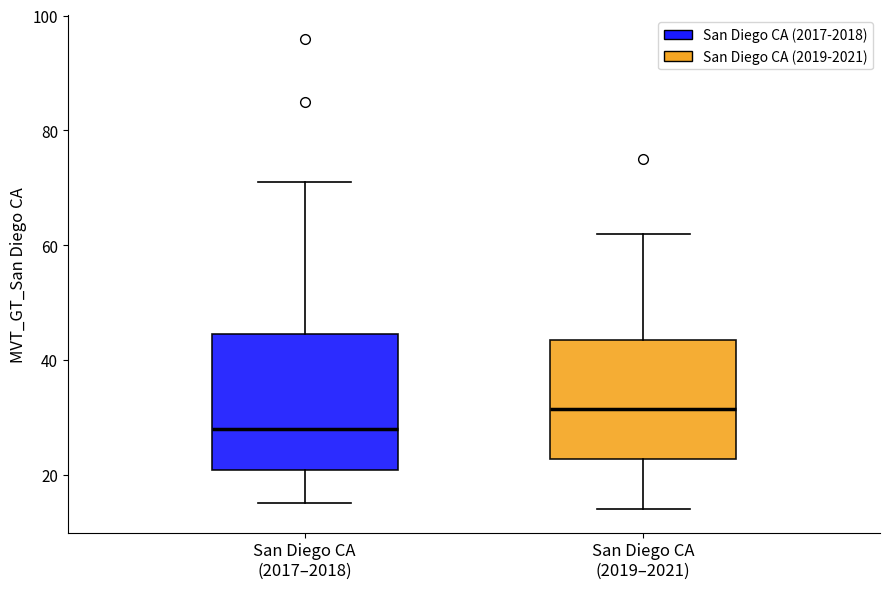

Where does the lower whisker of the box for San Diego CA (2017–2018) end on the y-axis? The values are not printed on the chart, so give them approximately, as read against the axis.

16